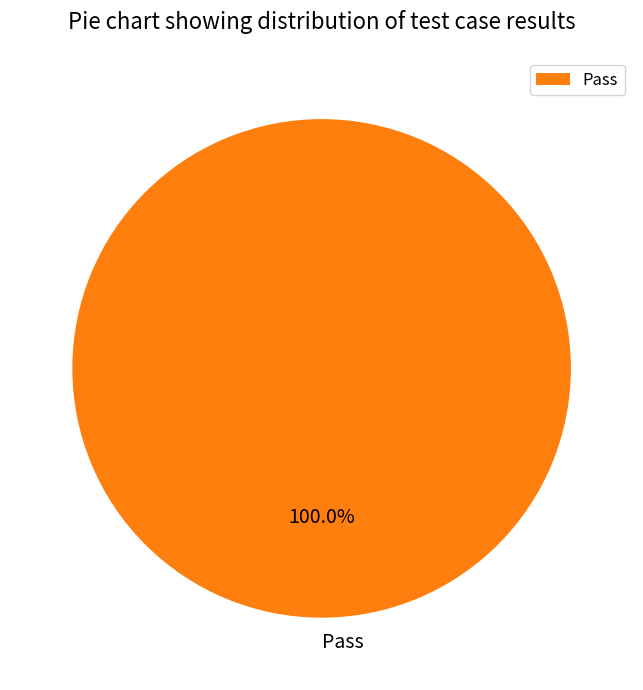

Rank the categories by value from lowest to highest.

Pass